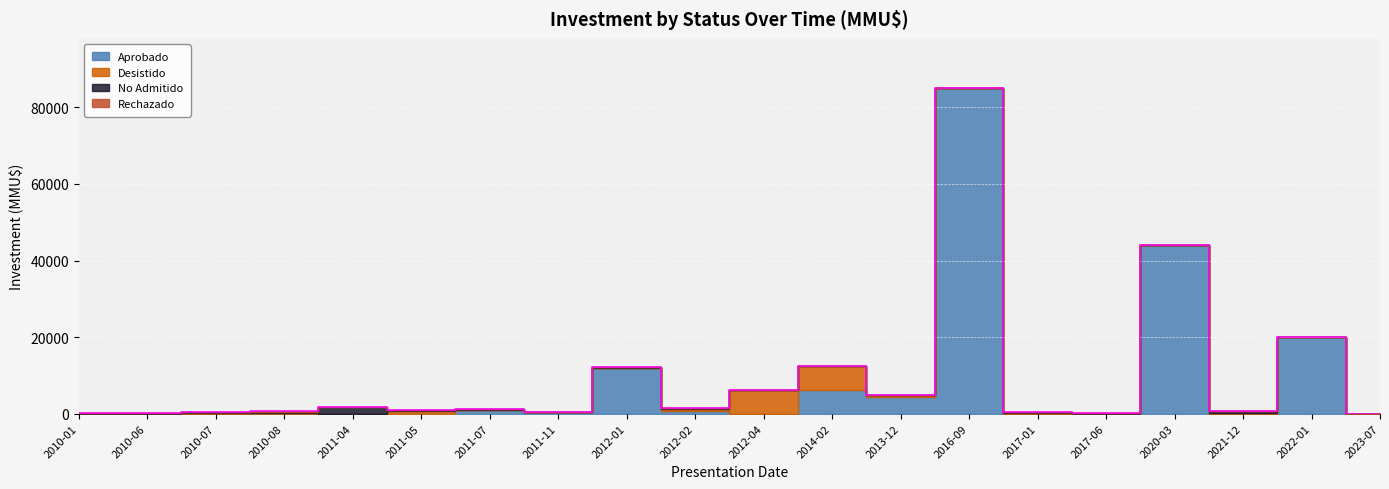

How many intersections are there between No Admitido and Desistido?

7